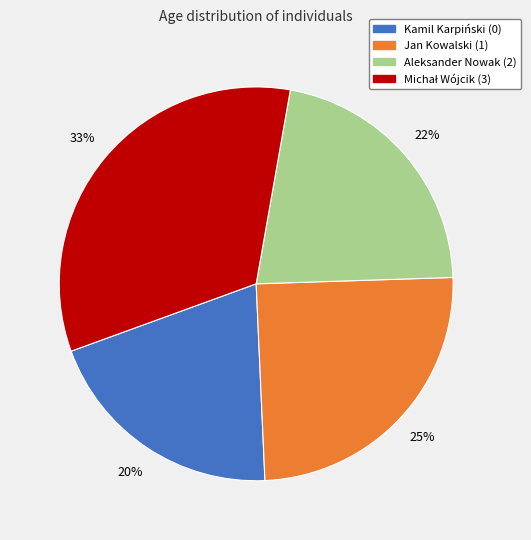

Count the number of slices in the pie.

4